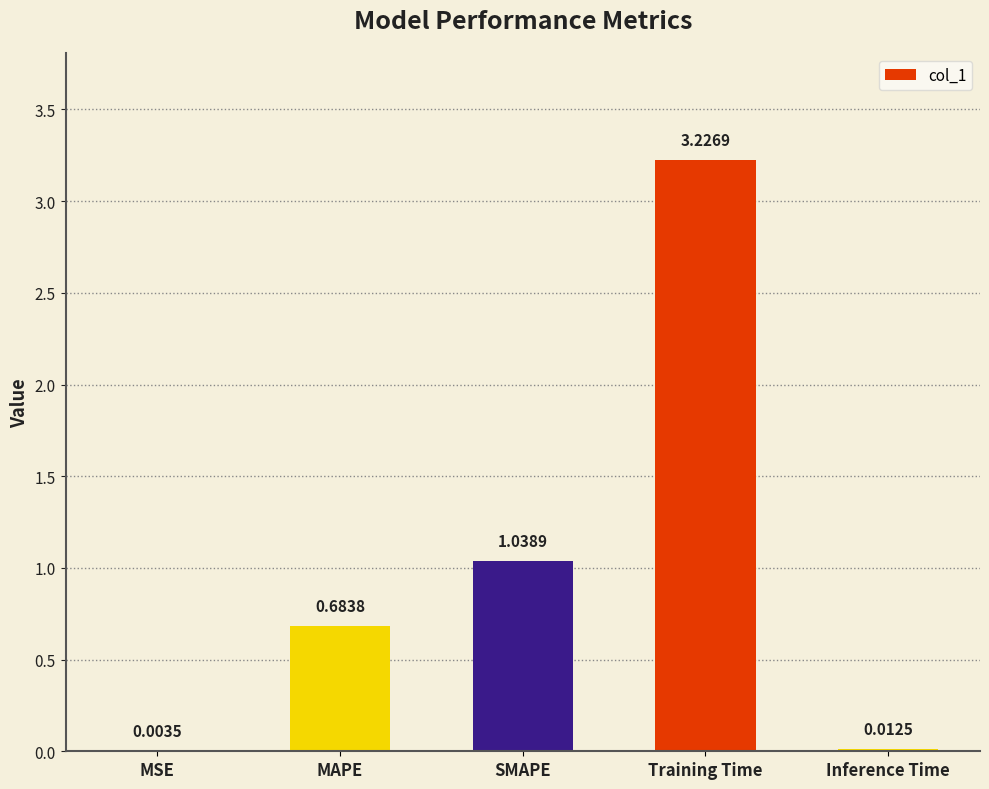

Which label corresponds to the largest value in the chart?

Training Time